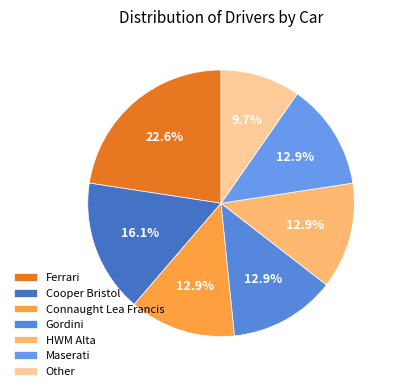

Count the number of slices in the pie.

7